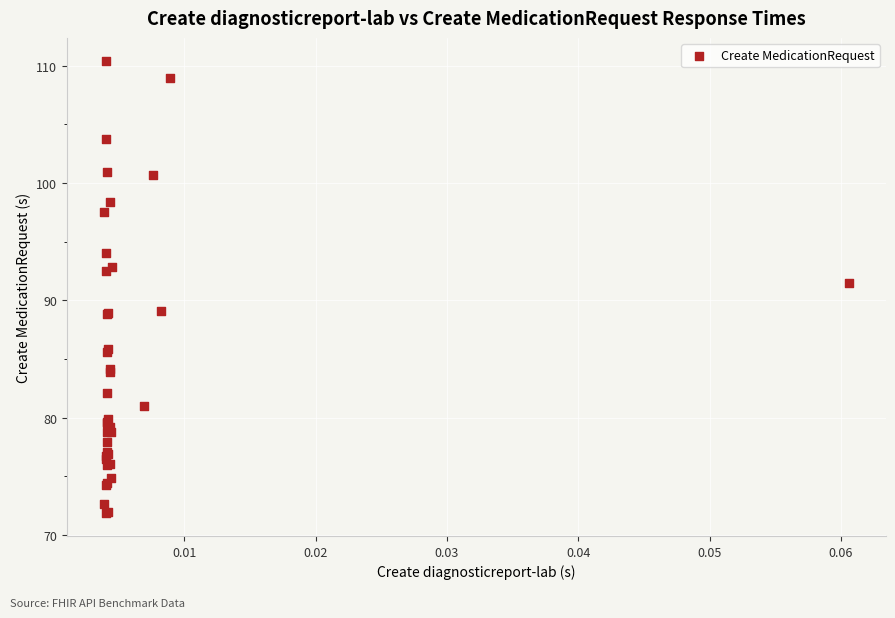

What Y value in the scatter plot is closest to 91?

91.5